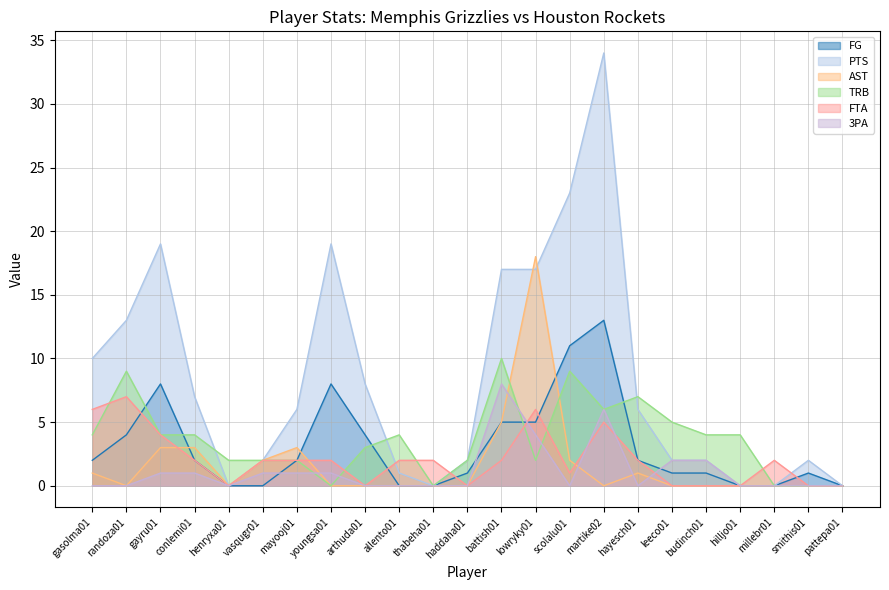

Does the chart display data point markers on the line(s)?

No